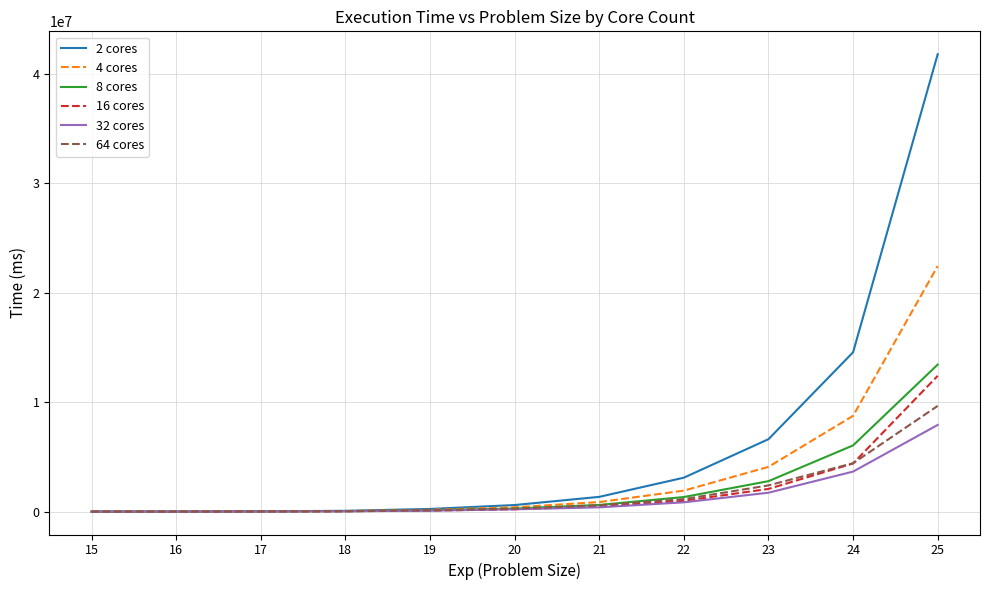

The value of 8 cores at 24 is 3658333. True or false?

False